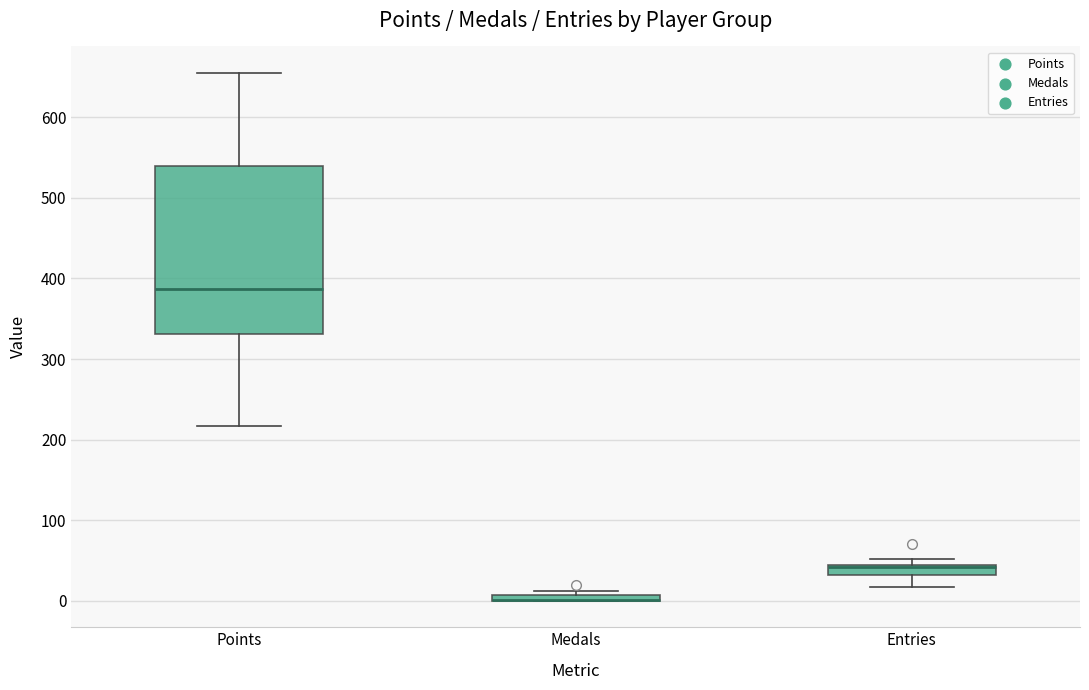

Which box is the tallest, from its lower edge to its upper edge?

Points